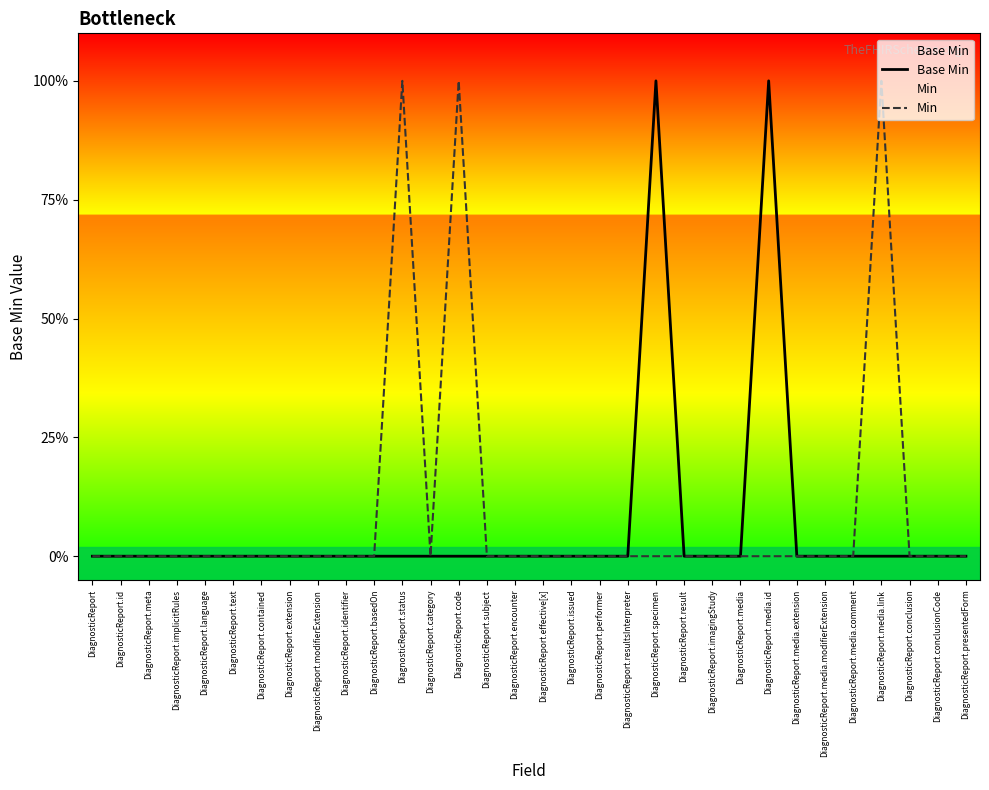

Rank the categories by Base Min value from highest to lowest.

DiagnosticReport.specimen, DiagnosticReport.media.id, DiagnosticReport, DiagnosticReport.id, DiagnosticReport.meta, DiagnosticReport.implicitRules, DiagnosticReport.language, DiagnosticReport.text, DiagnosticReport.contained, DiagnosticReport.extension, DiagnosticReport.modifierExtension, DiagnosticReport.identifier, DiagnosticReport.basedOn, DiagnosticReport.status, DiagnosticReport.category, DiagnosticReport.code, DiagnosticReport.subject, DiagnosticReport.encounter, DiagnosticReport.effective[x], DiagnosticReport.issued, DiagnosticReport.performer, DiagnosticReport.resultsInterpreter, DiagnosticReport.result, DiagnosticReport.imagingStudy, DiagnosticReport.media, DiagnosticReport.media.extension, DiagnosticReport.media.modifierExtension, DiagnosticReport.media.comment, DiagnosticReport.media.link, DiagnosticReport.conclusion, DiagnosticReport.conclusionCode, DiagnosticReport.presentedForm